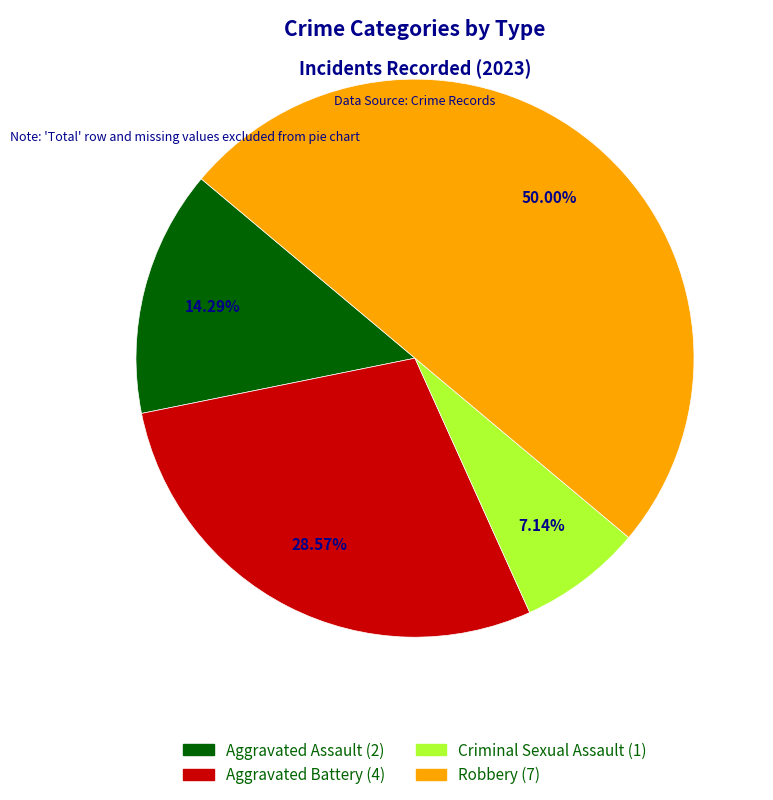

Is the sum of Aggravated Battery and Aggravated Assault greater than half?

No